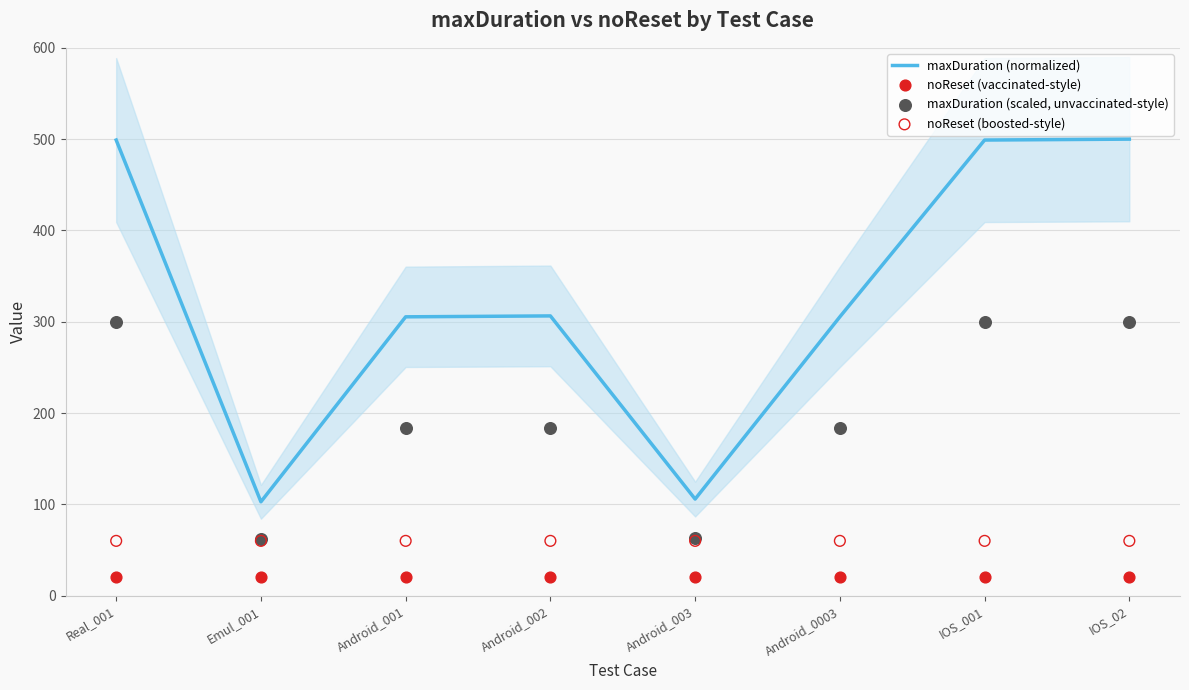

Which series contains the lowest Y value?

noReset (vaccinated-style)